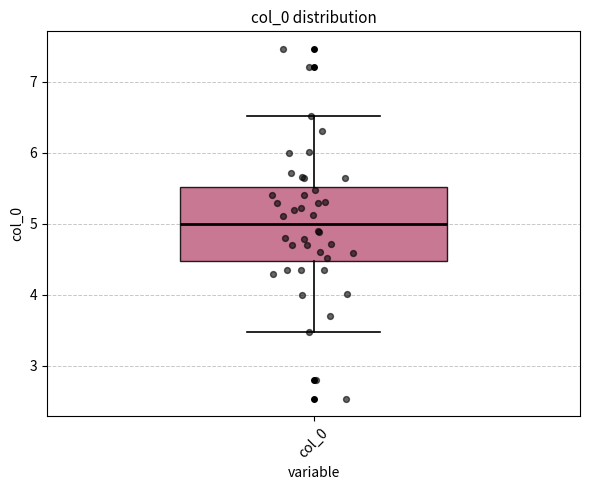

Transcribe this box plot: give where the median line is, the range the box spans, and where the two whiskers end, as read against the y-axis. The values are not printed on the chart, so give them approximately, as read against the axis.

median 5.0, box 4.5 to 5.5, whiskers 3.5 to 6.5